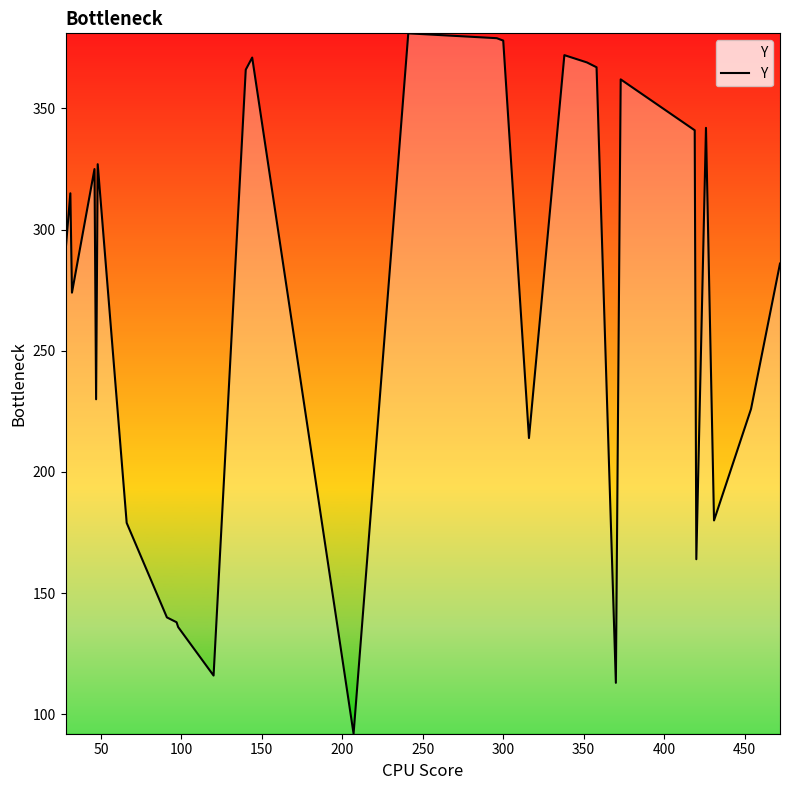

What is the difference between the maximum and minimum values?

289